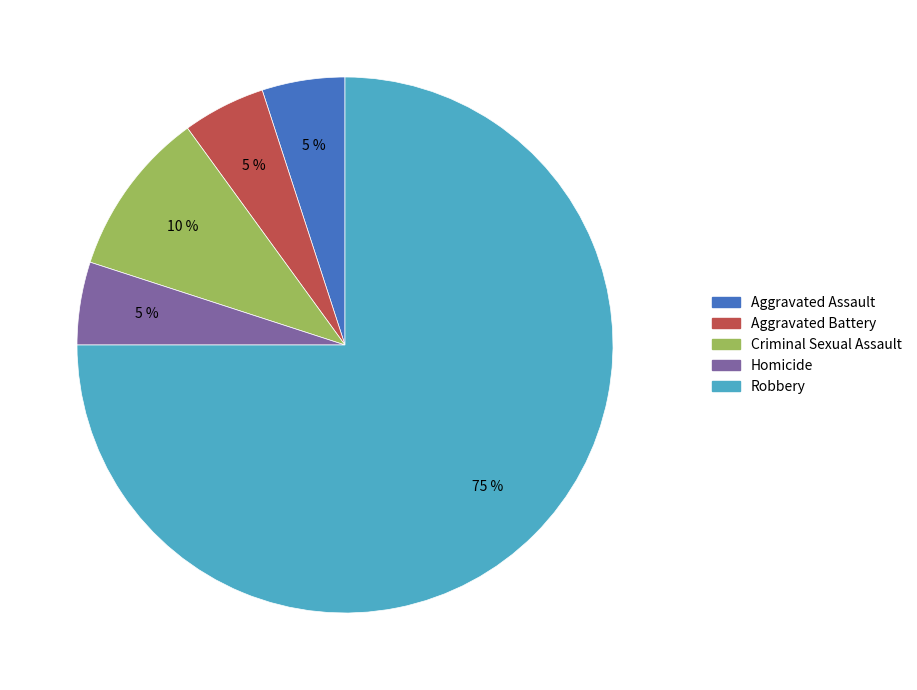

Combined, do Criminal Sexual Assault and Homicide account for over 50%?

No